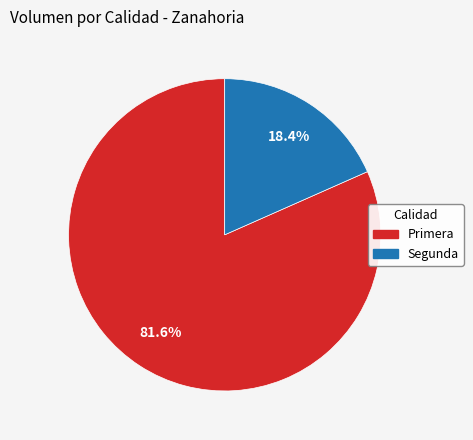

To the nearest percent, what percentage of the pie is Primera?

82%